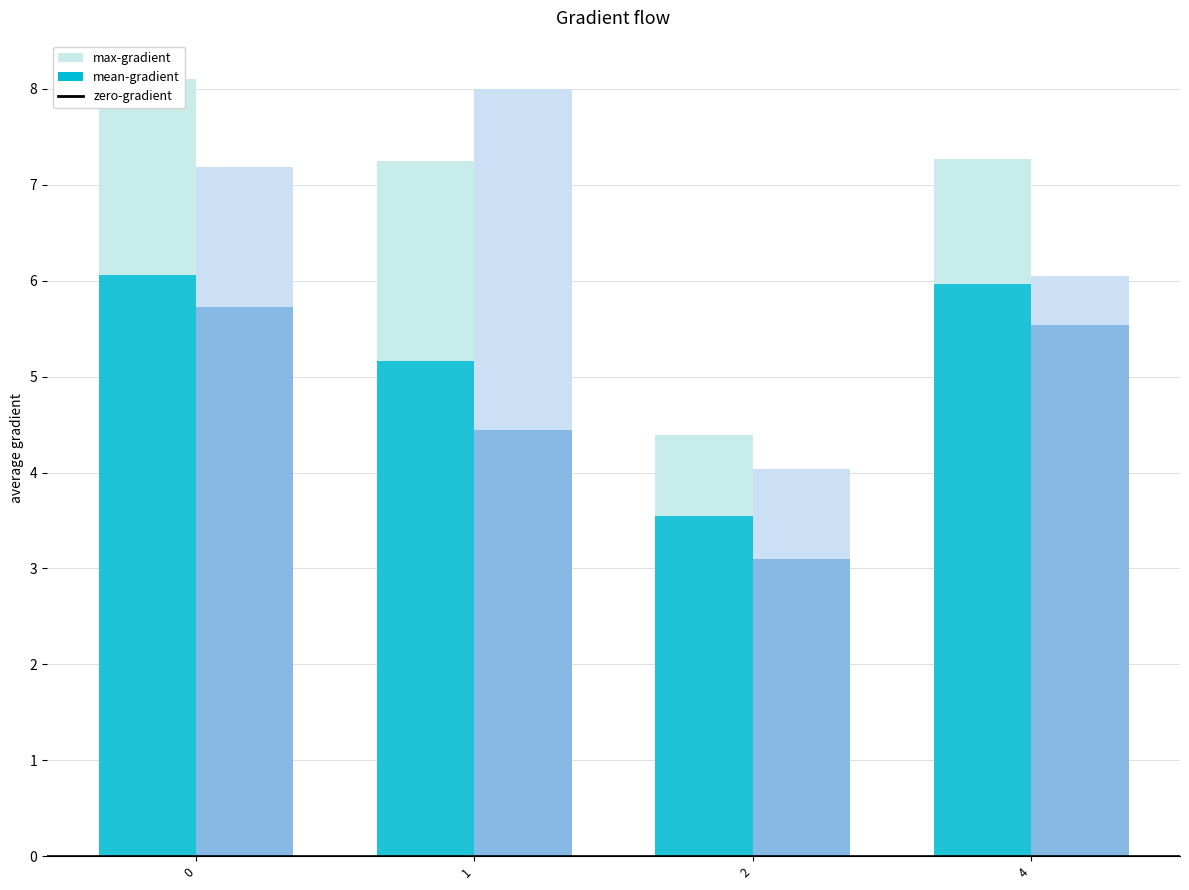

What is the minimum value shown in the chart?

3.1